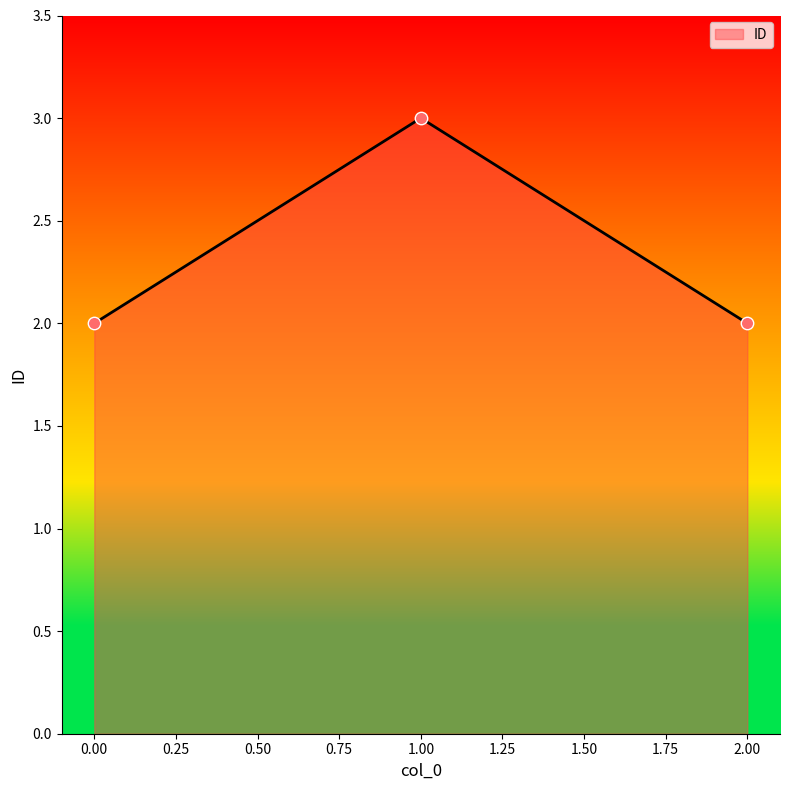

Approximately how many times larger is the value at 2.00 compared to 0.00?

1.0